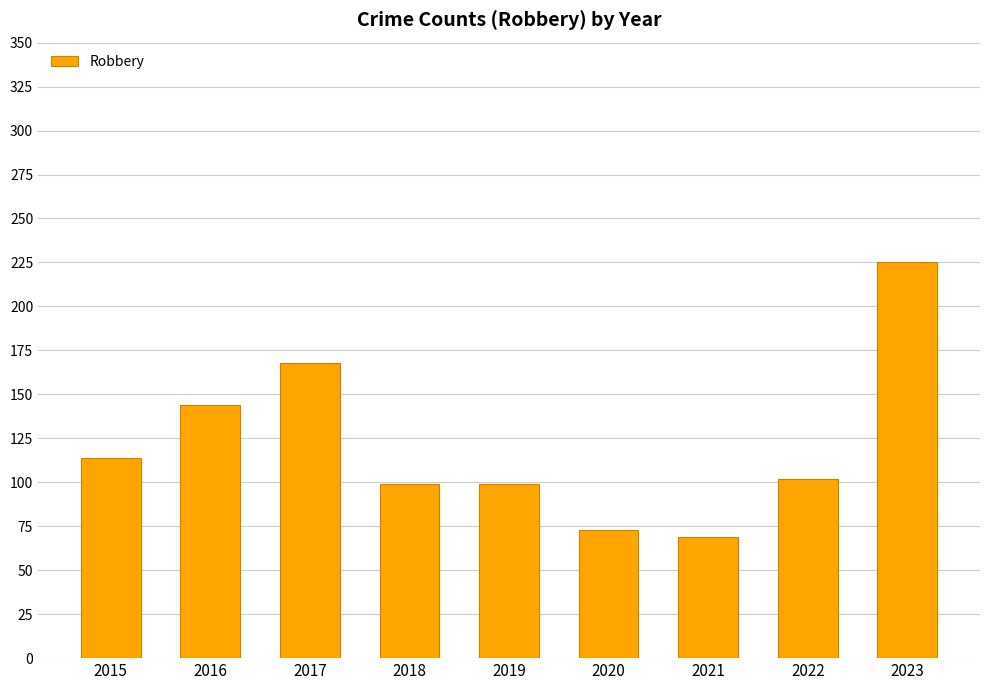

Reading left to right, transcribe all the data shown in this chart.

2015=114	2016=144	2017=168	2018=99	2019=99	2020=73	2021=69	2022=102	2023=225